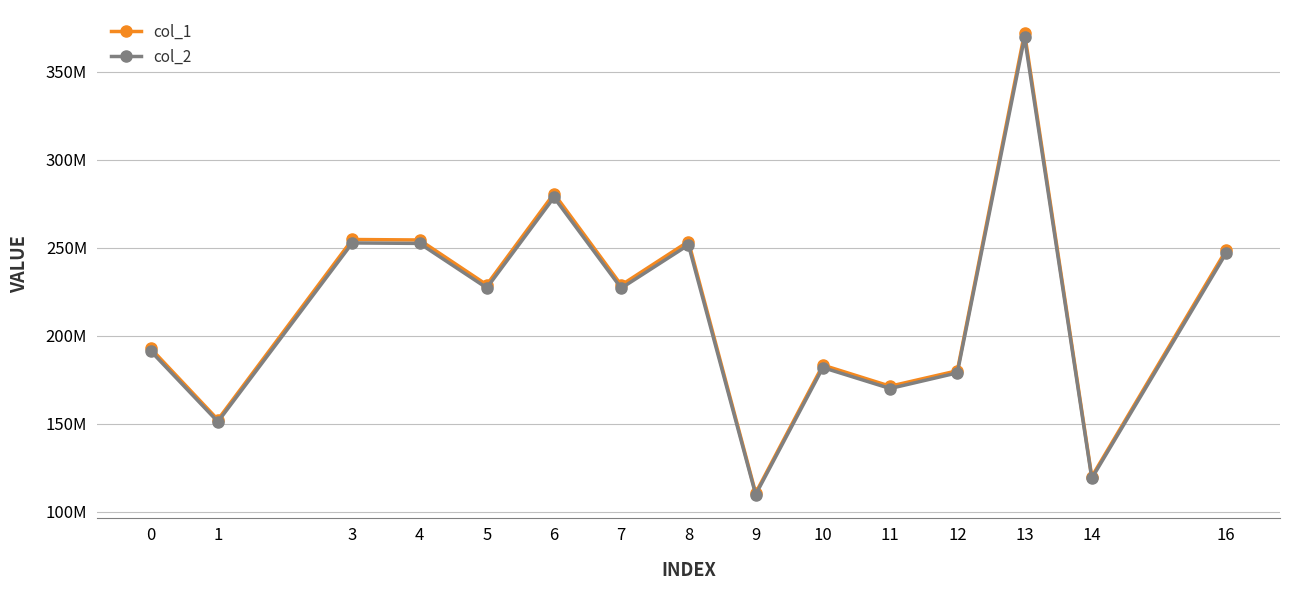

What is the sum of all col_1 values?

3233943436.1